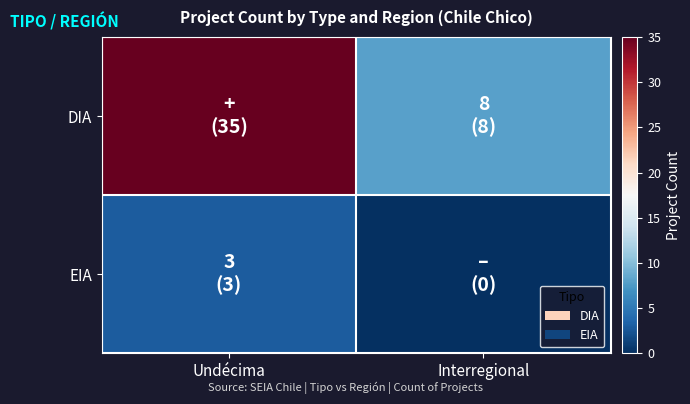

Reading left to right, list all the values displayed in this chart.

DIA: Undécima=35	Interregional=8
EIA: Undécima=3	Interregional=0